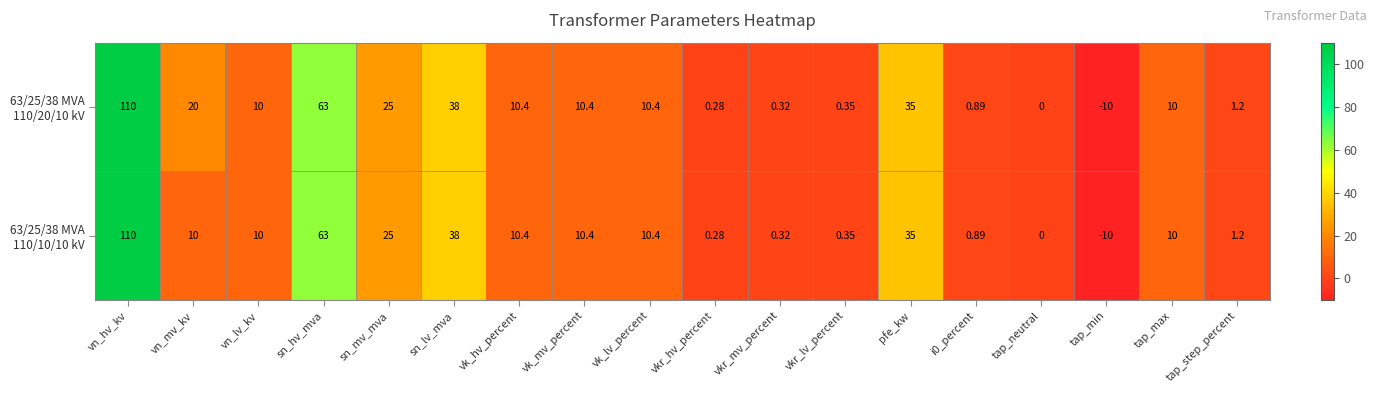

At which category is the sum across all series the highest?

vn_hv_kv